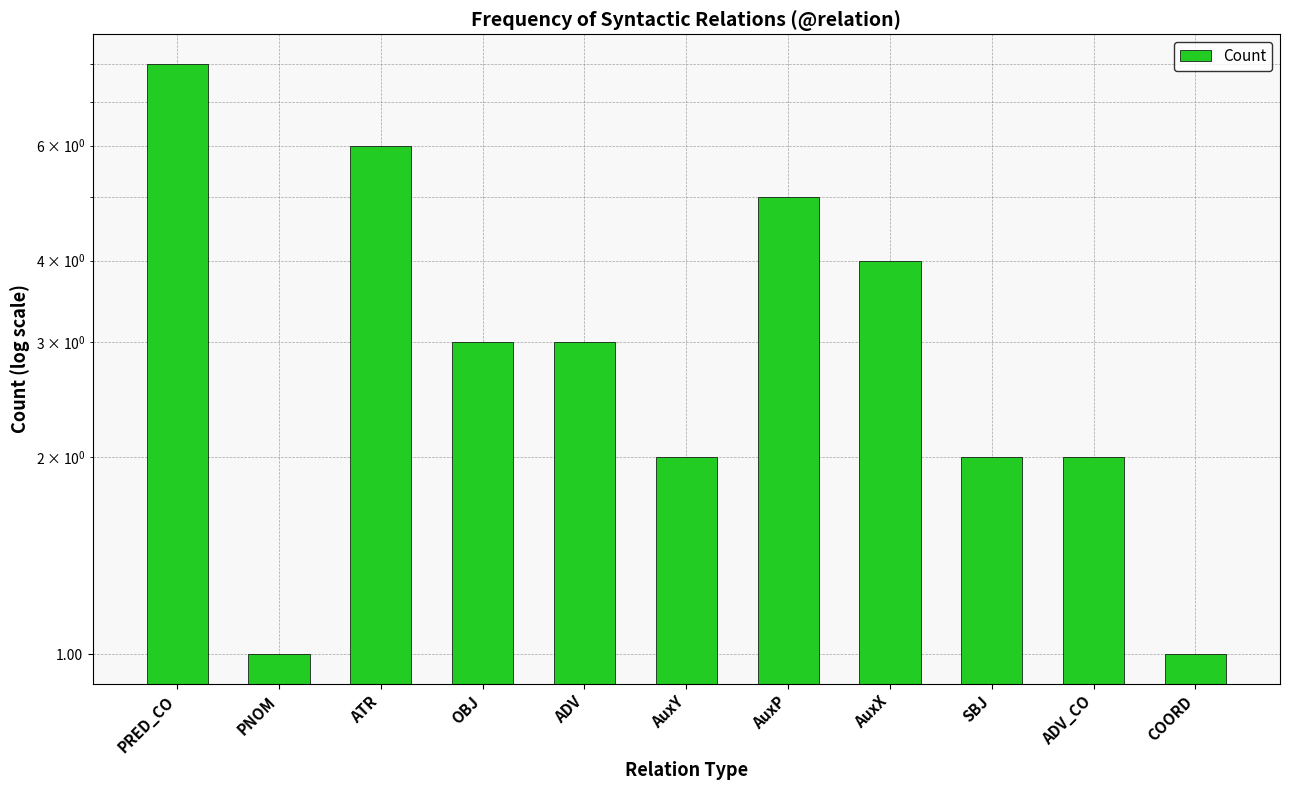

The value at AuxY is 2. True or false?

True